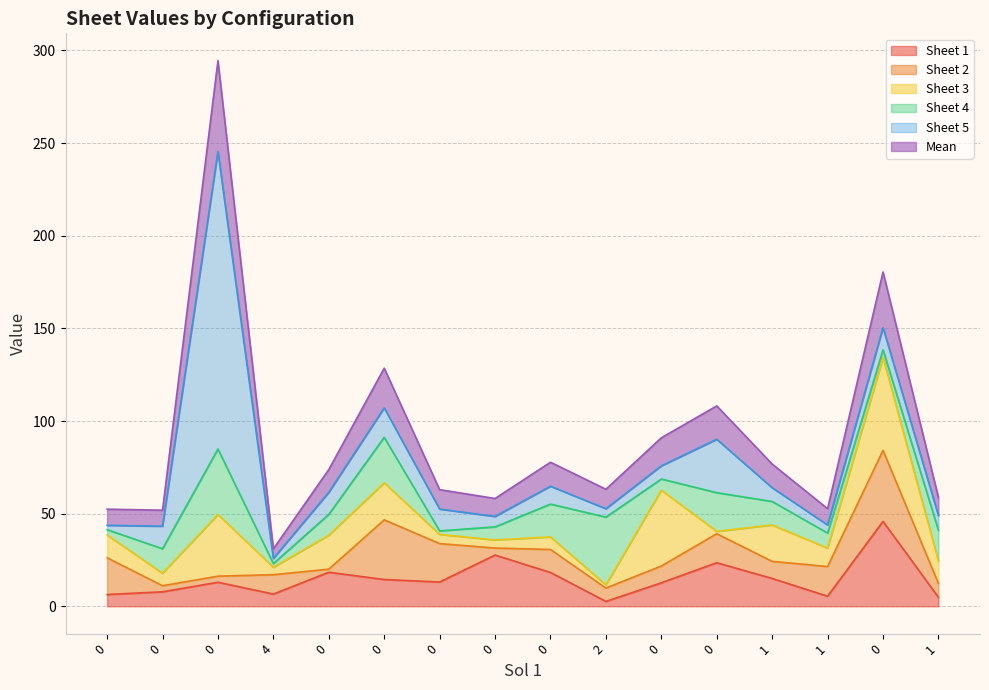

Does the chart have visible grid lines?

Yes